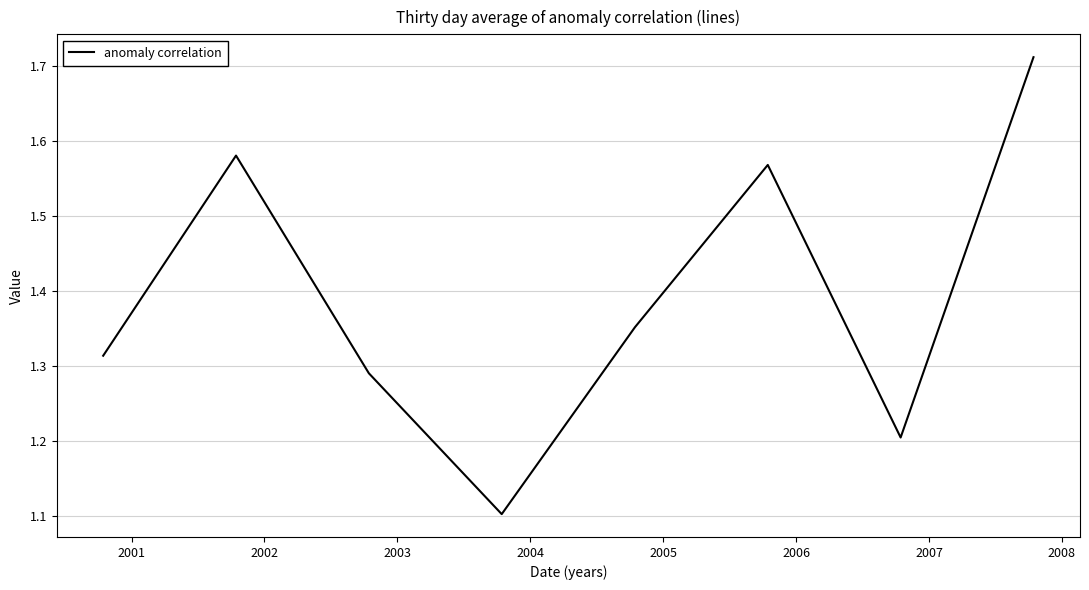

What is the minimum value shown in the chart?

1.1